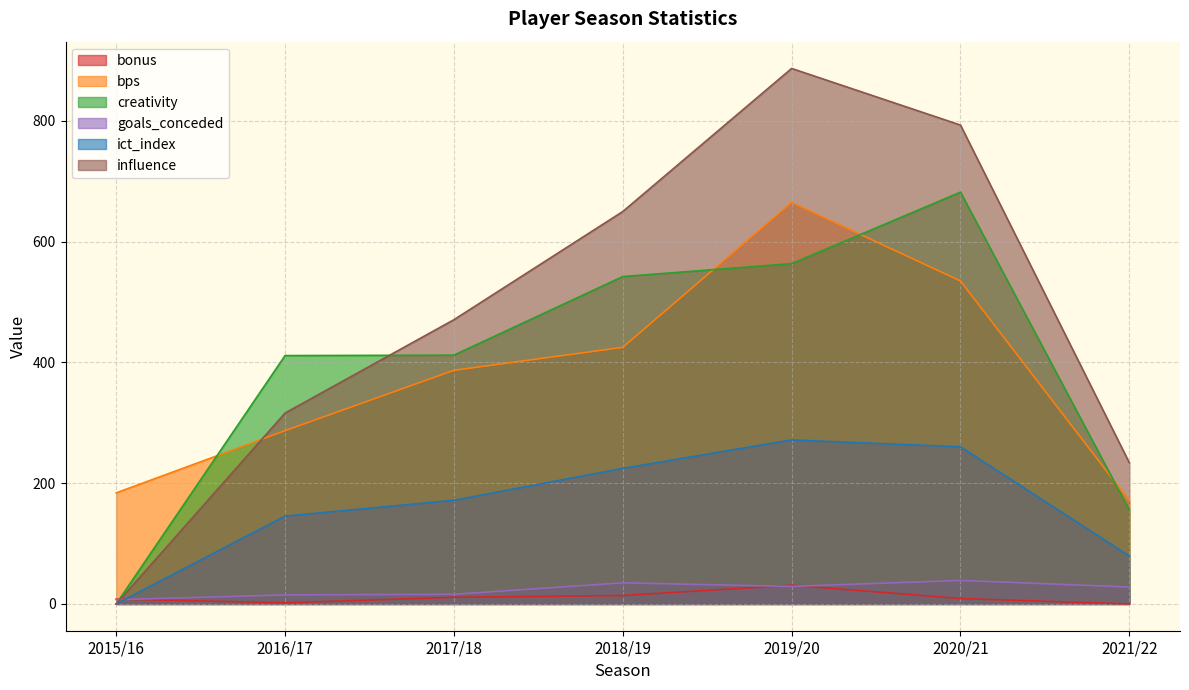

How many data points in goals_conceded are less than 28?

3